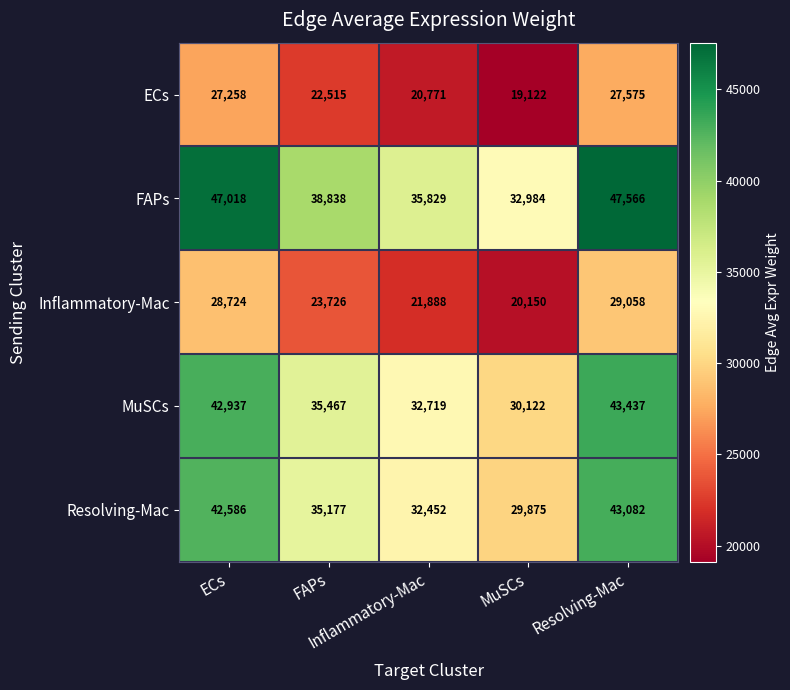

What is the minimum value shown in the chart?

19122